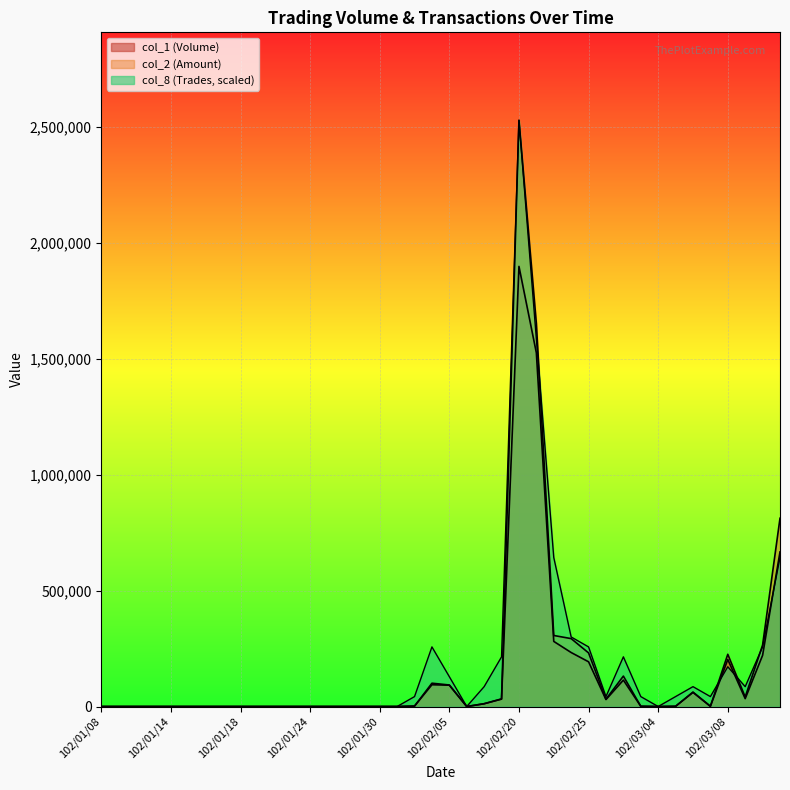

The value of col_2 at 102/01/29 is -1631161.3. True or false?

False